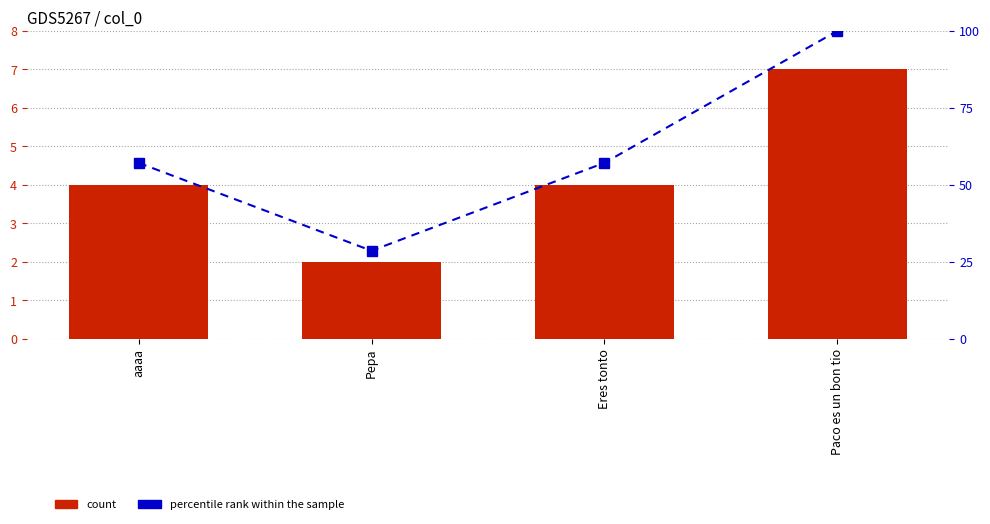

What is the label of the 1st bar from the right?

Paco es un bon tio